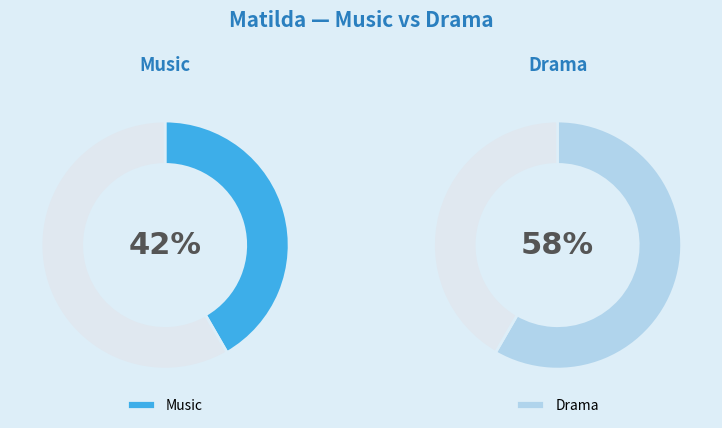

To the nearest percent, what is the average slice percentage?

50%